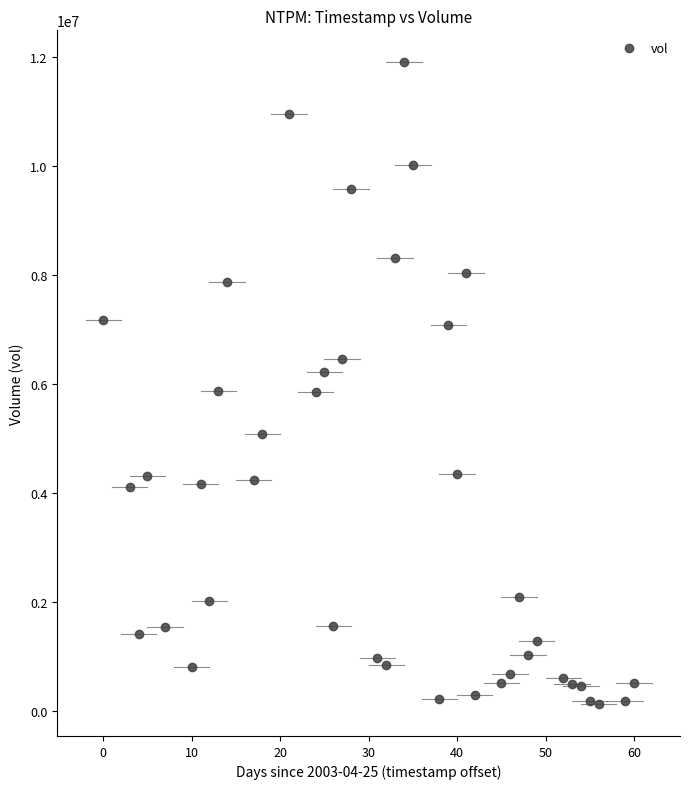

What is the range of Y values (max minus min)?

11780090